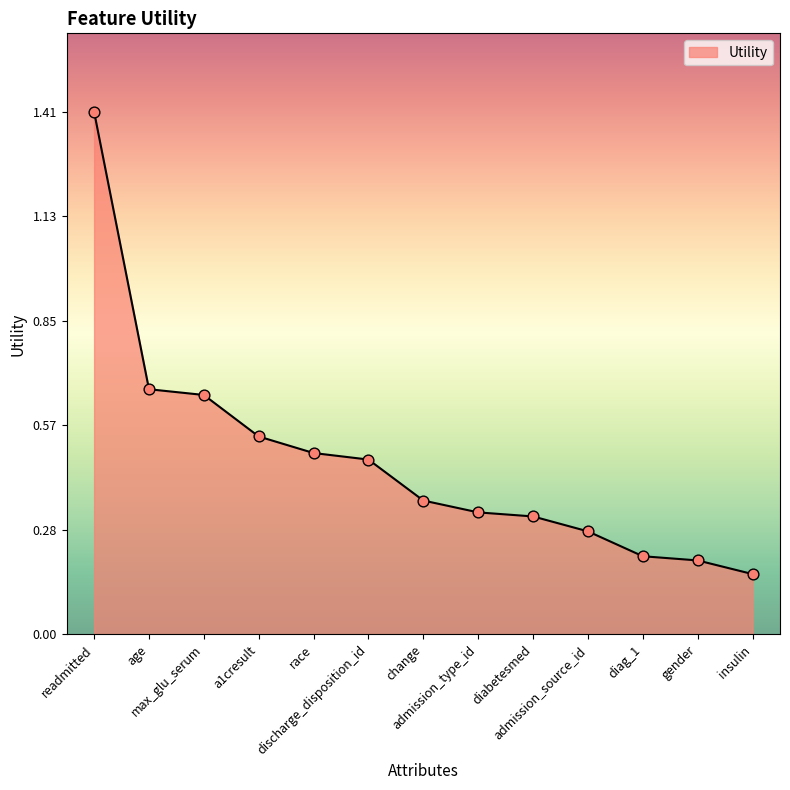

What is the change in value from change to gender?

-0.2